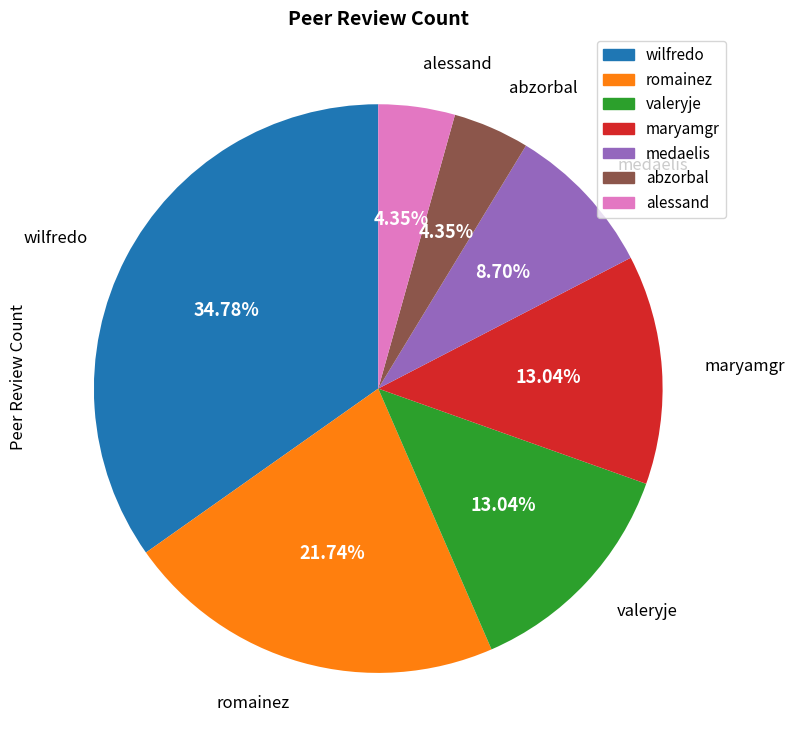

What is the largest slice in the pie chart?

wilfredo